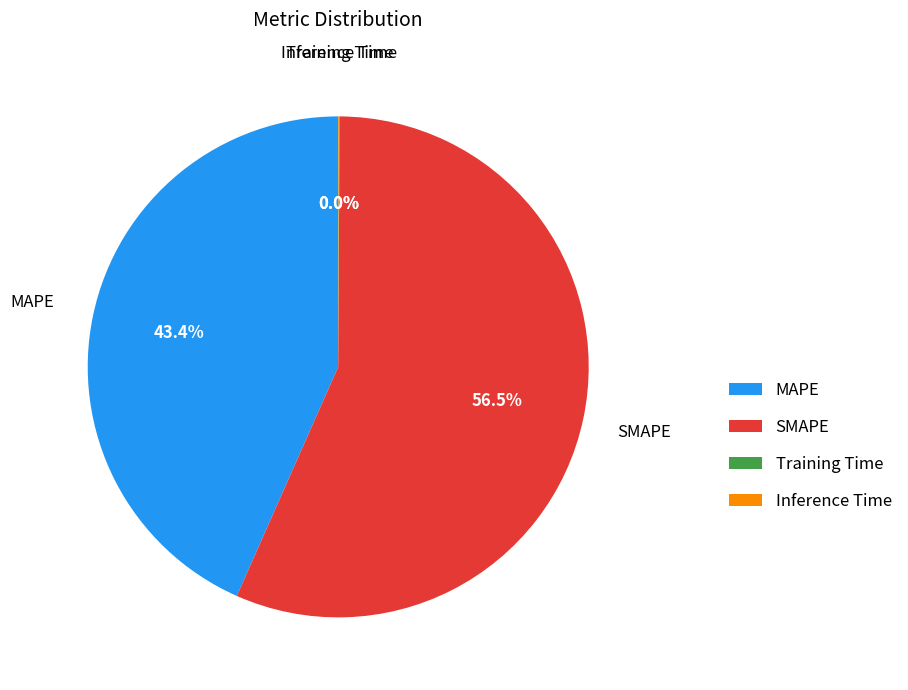

Is there a majority slice in this chart?

Yes